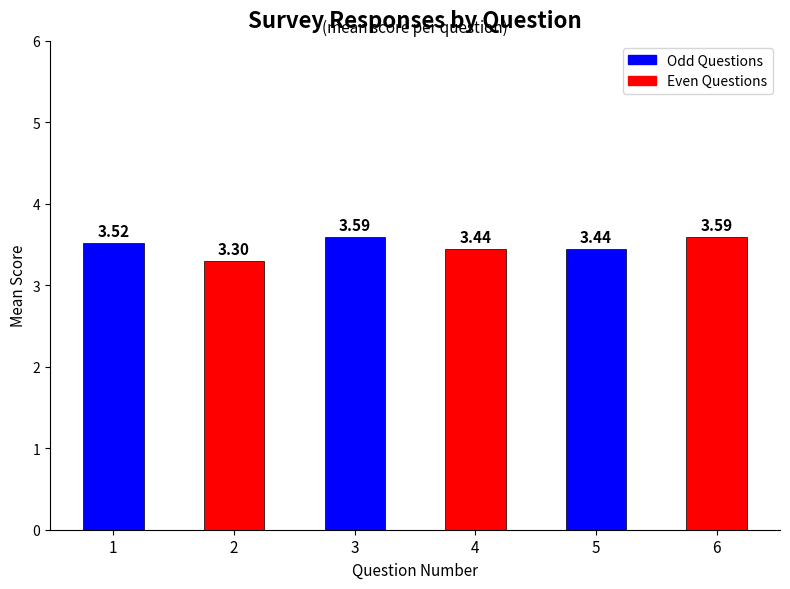

Does the chart contain stacked bars?

No